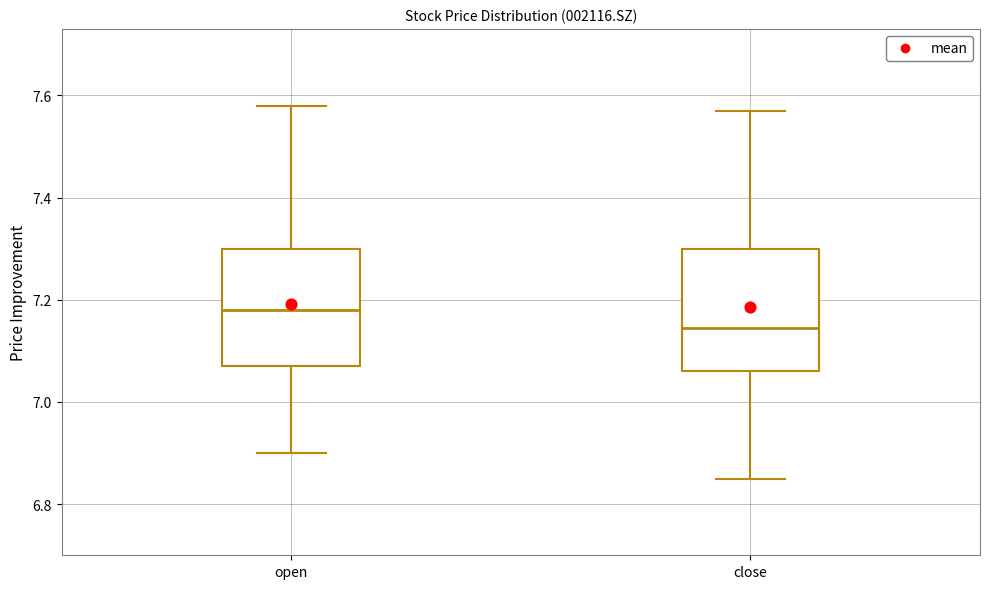

Where does the lower whisker of the box for open end on the y-axis? The values are not printed on the chart, so give them approximately, as read against the axis.

6.90